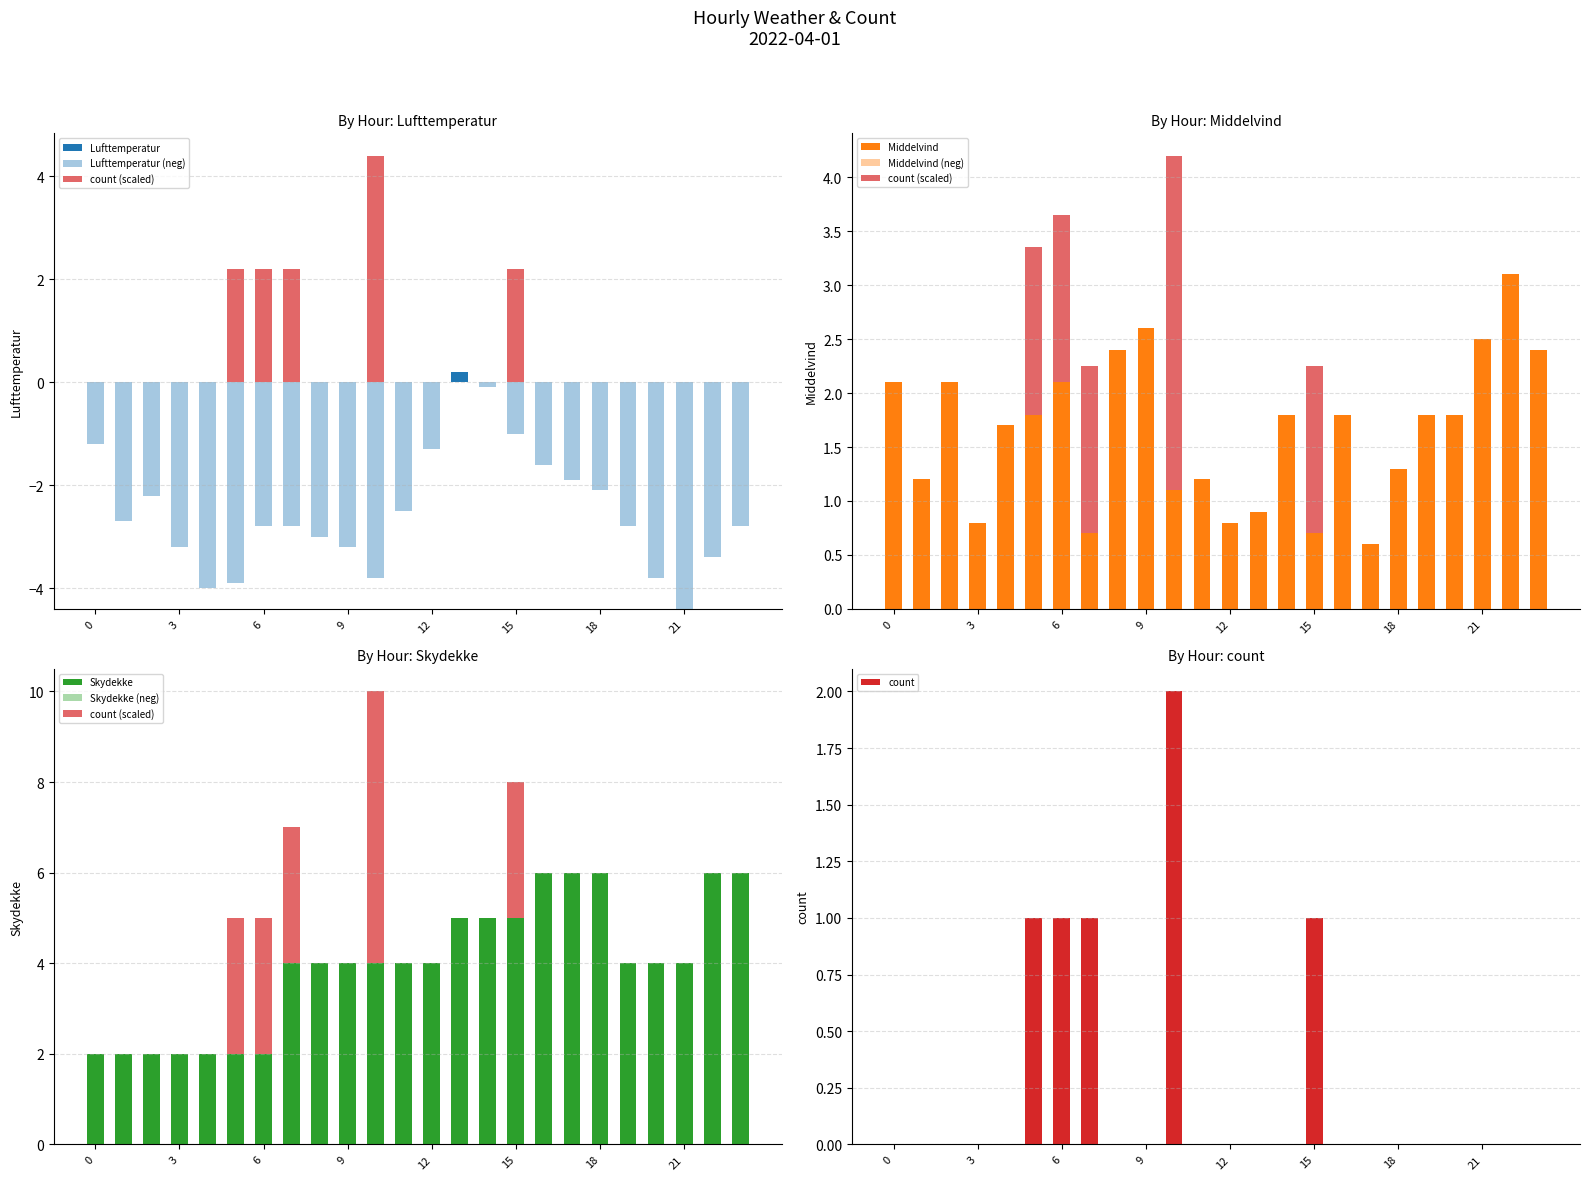

How many categories are shown in the chart?

24